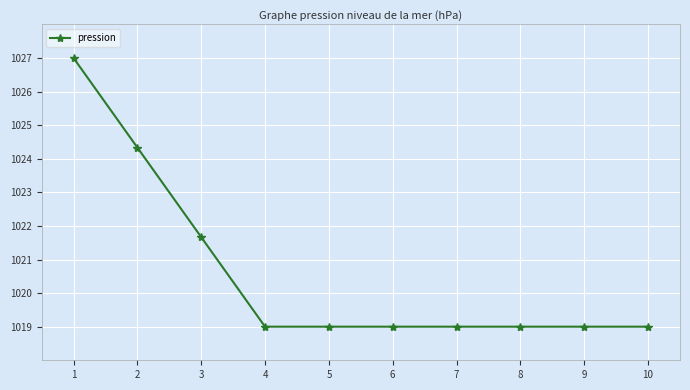

Reading left to right, what are all the values shown in this chart?

1=1027.0	2=1024.3	3=1021.7	4=1019.0	5=1019.0	6=1019.0	7=1019.0	8=1019.0	9=1019.0	10=1019.0